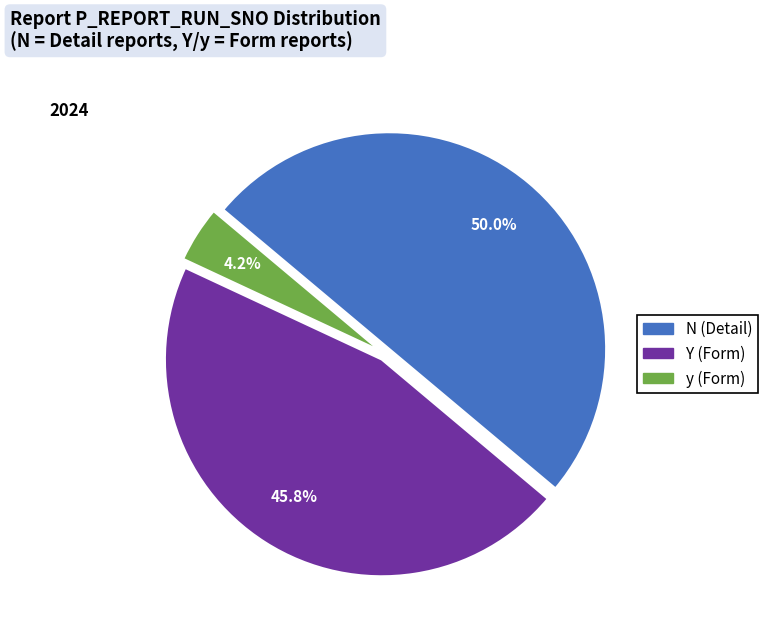

How many segments does this pie chart have?

3